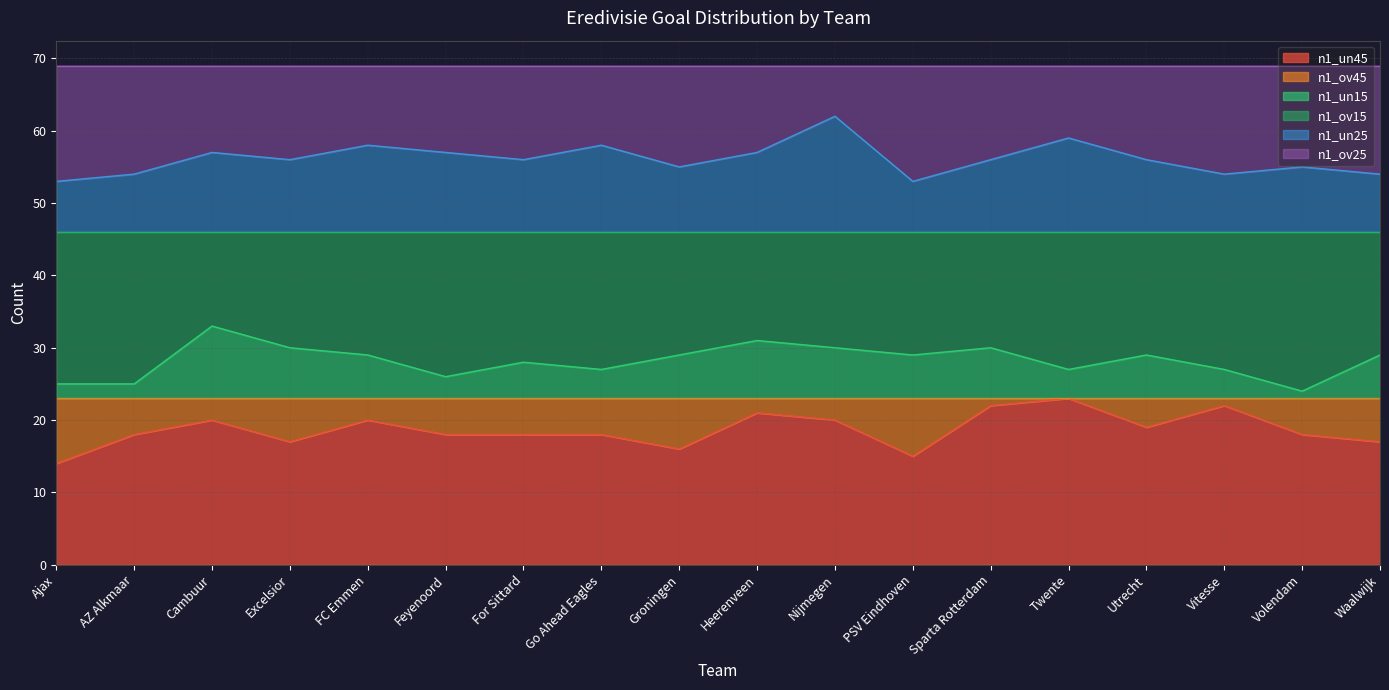

What is the total value across all series at Feyenoord?

69